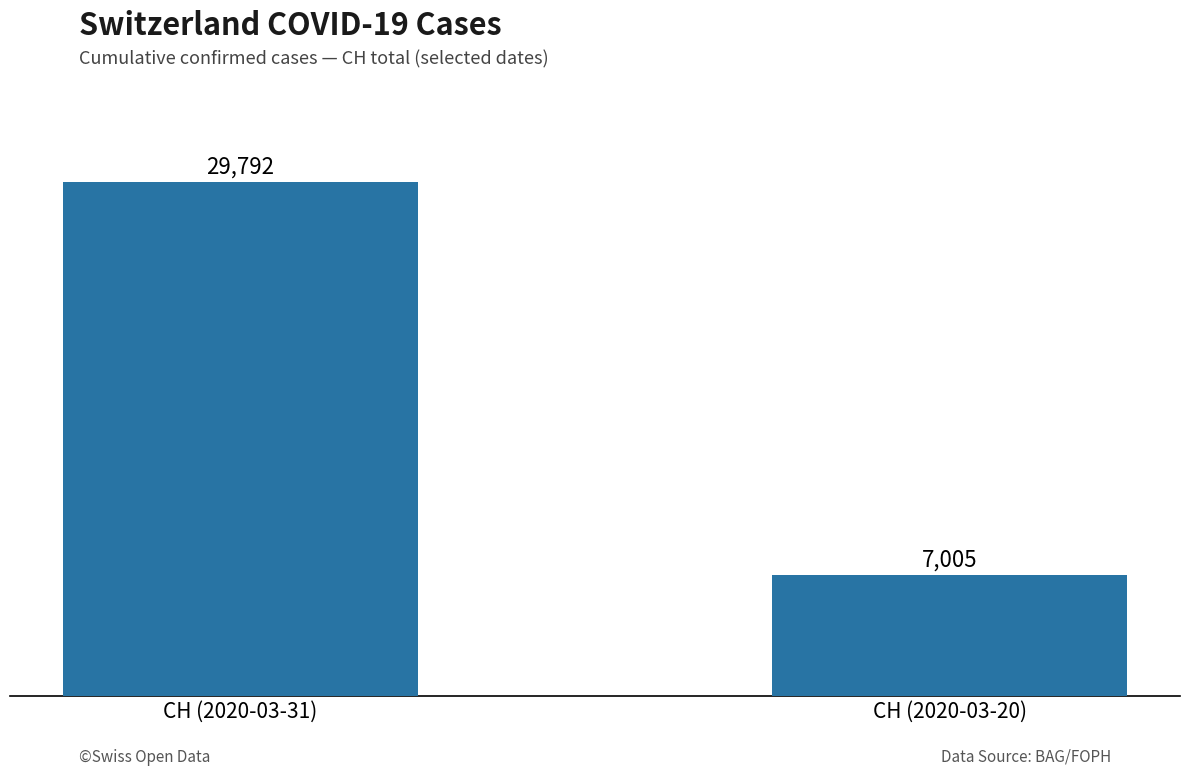

Where is the data nearest to the value 18398?

CH (2020-03-20)